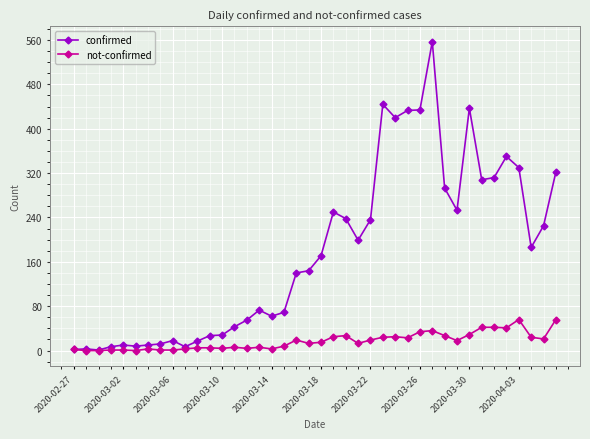

Which series has the largest total across all categories?

confirmed